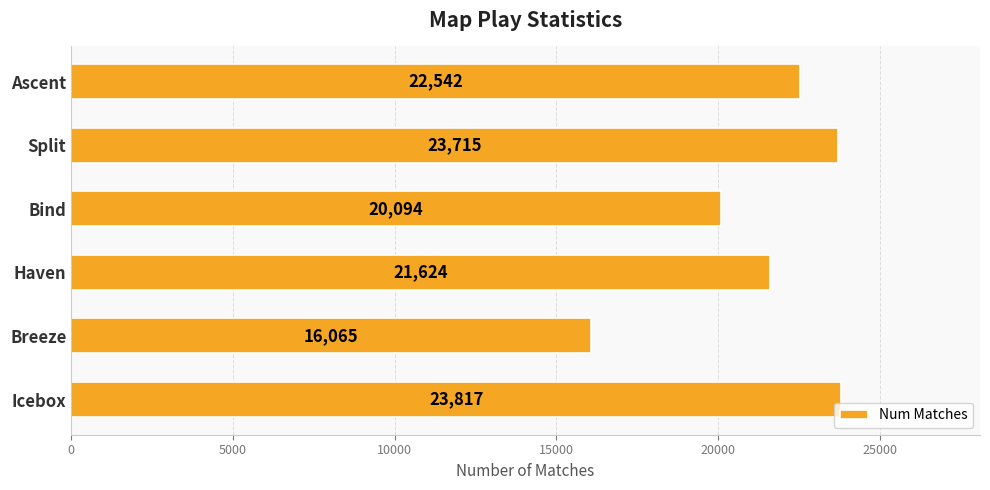

The chart shows a value of 23817 at Icebox. True or false?

True